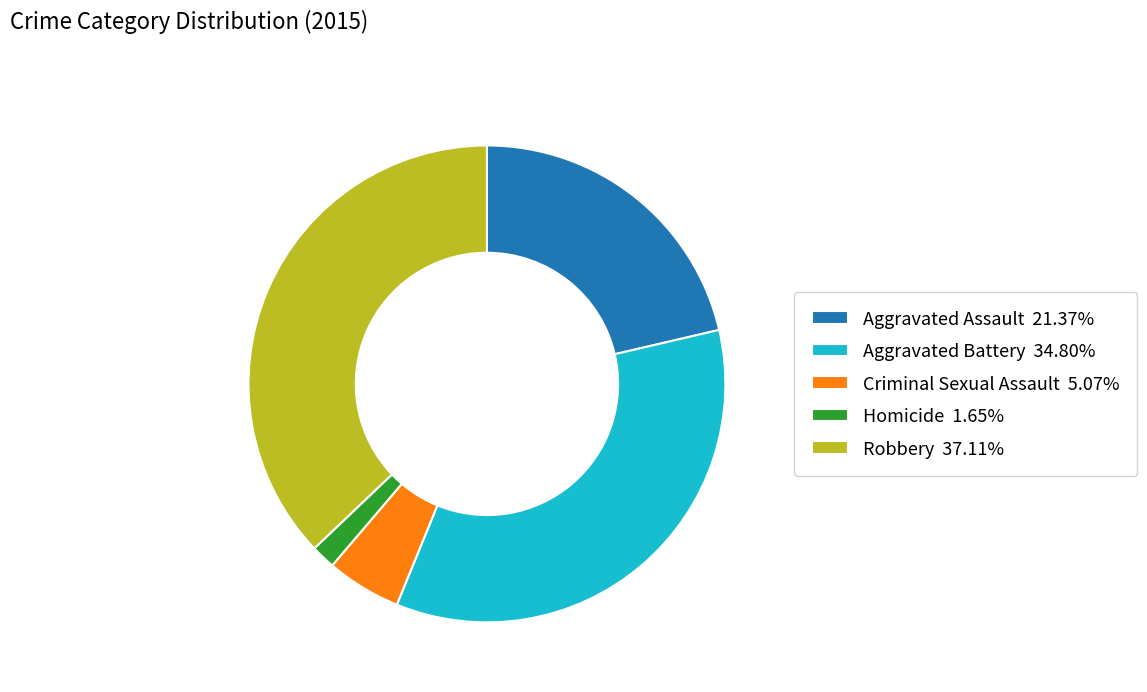

Which category has the biggest portion of the pie?

Robbery